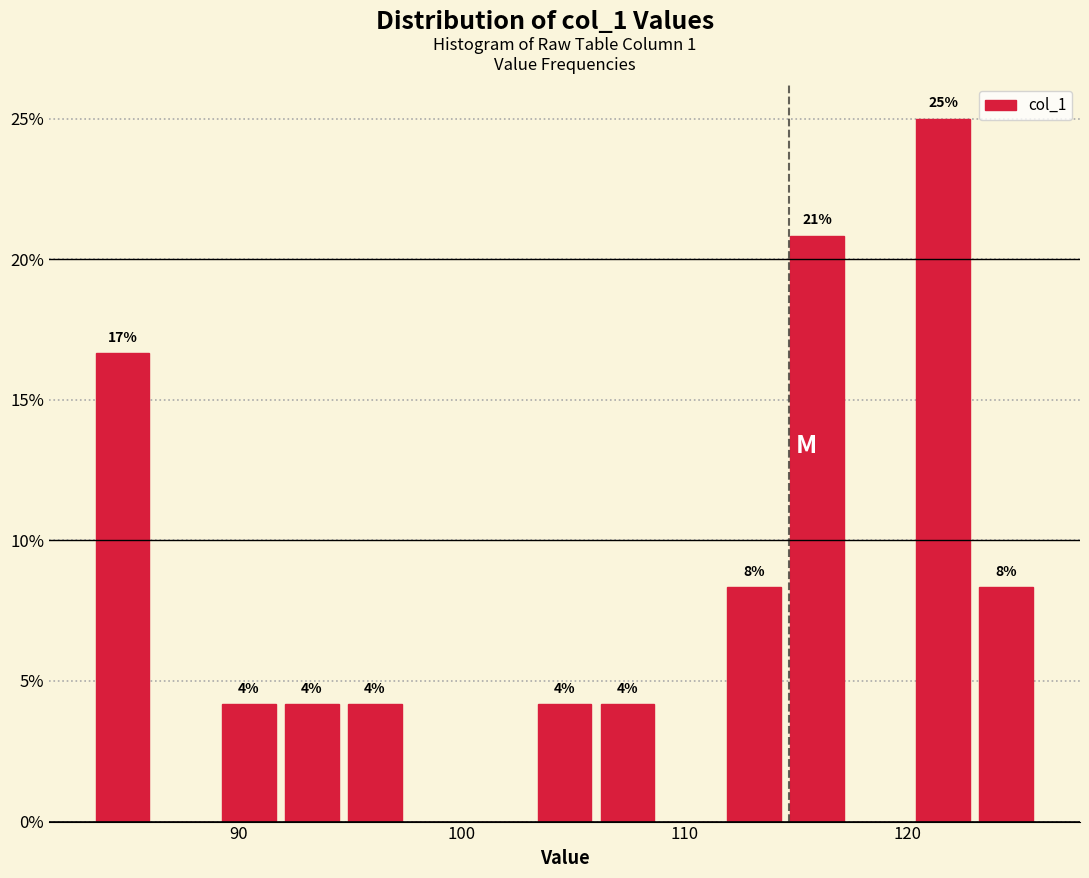

Read against the x-axis, roughly where is the centre of the tallest bar?

122